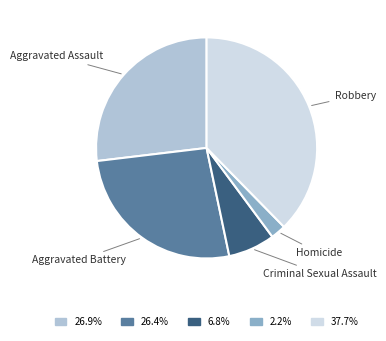

Does any single category account for the majority?

No